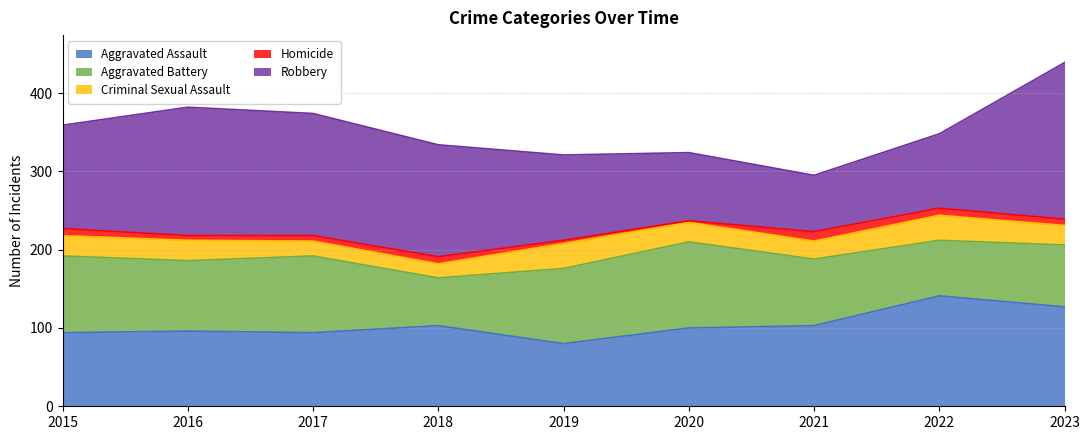

At which category is the sum across all series the highest?

2023